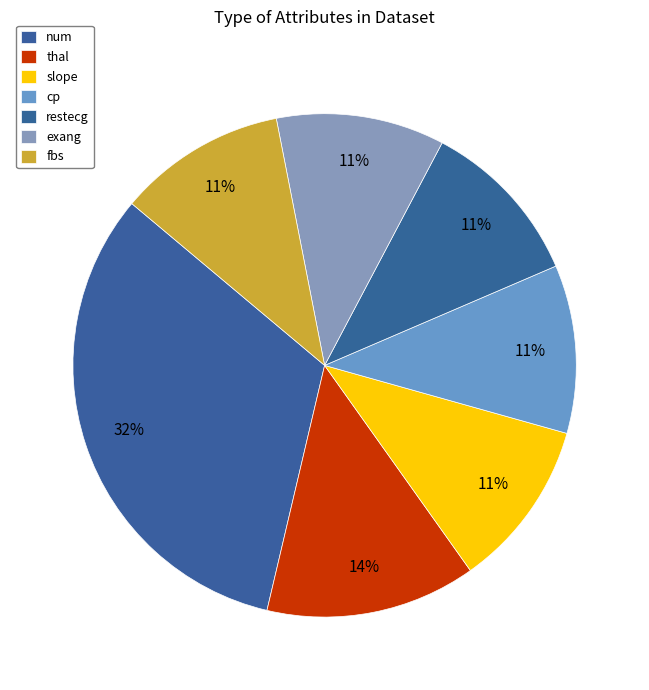

Count the number of slices in the pie.

7